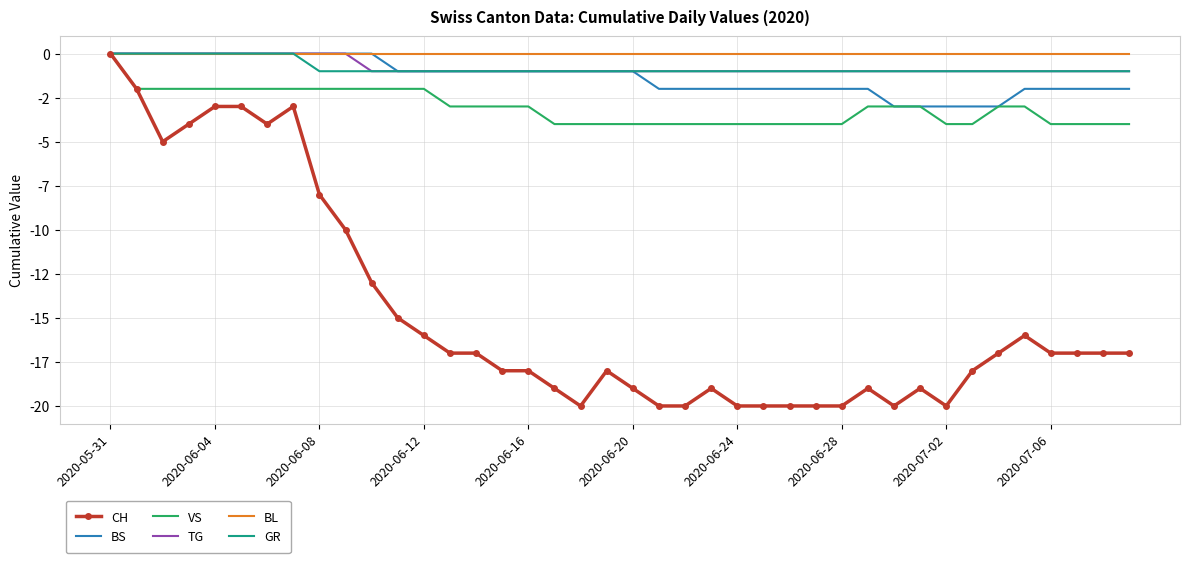

What is the sum of all BS values?

-53